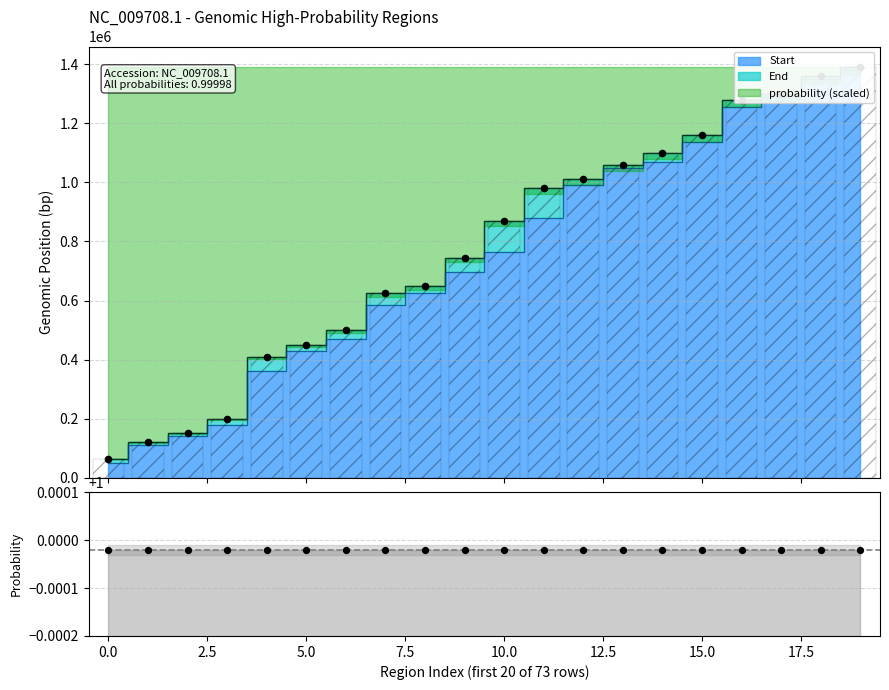

What is the total value across all series at 17?

2590001